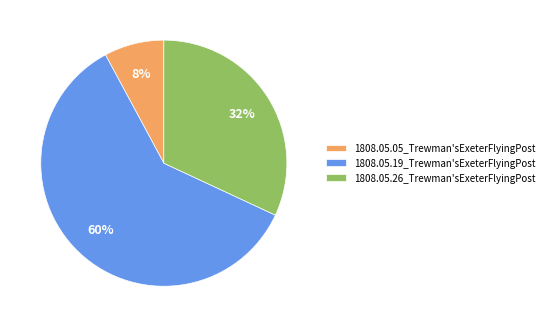

Is 1808.05.26_Trewman'sExeterFlyingPost the majority of the pie?

No